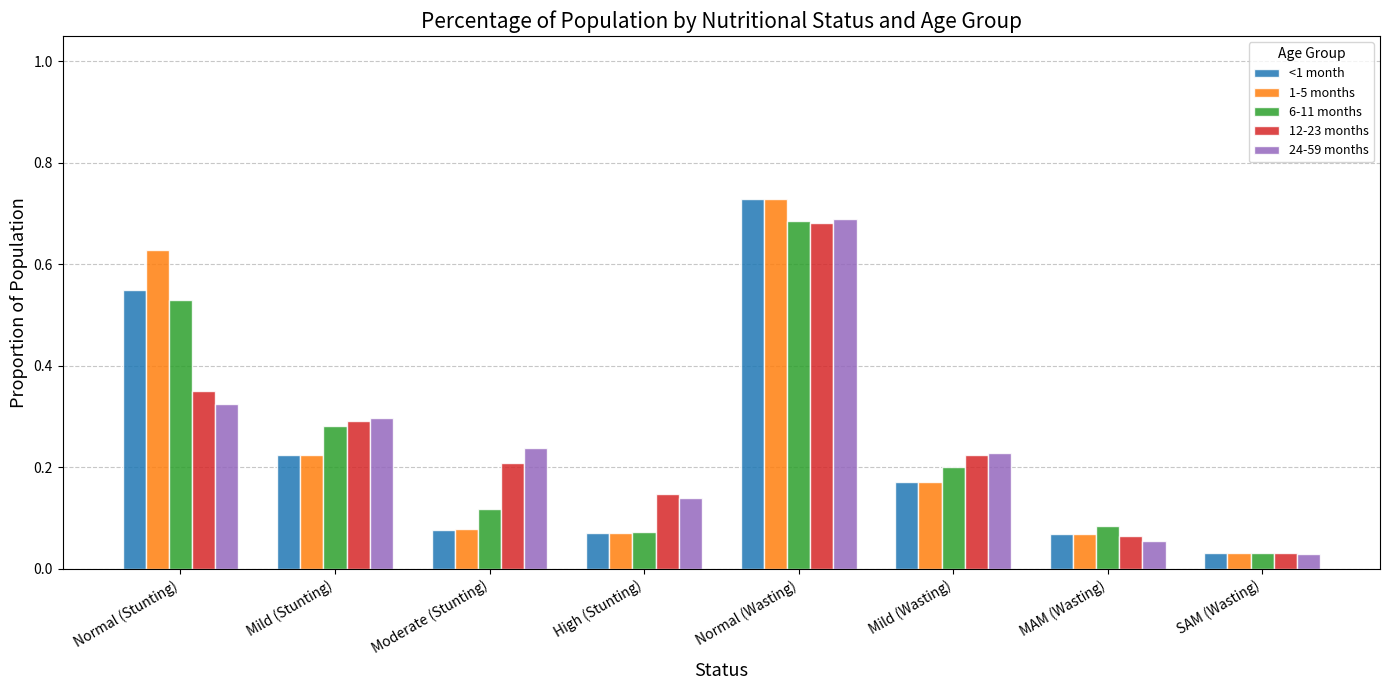

What is the label of the 4th bar from the left?

High (Stunting)